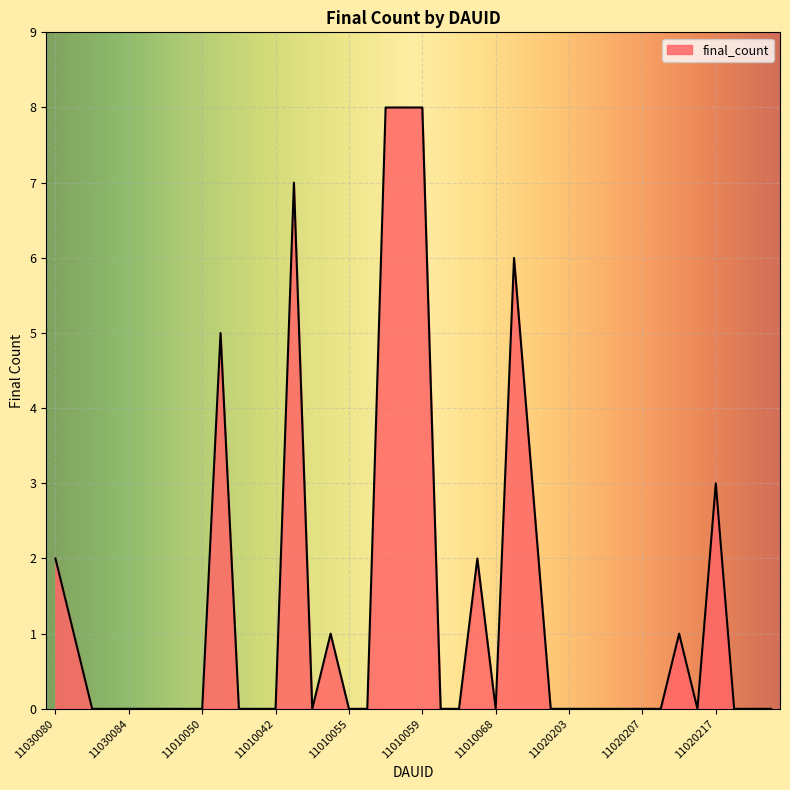

What is the greatest value displayed?

8